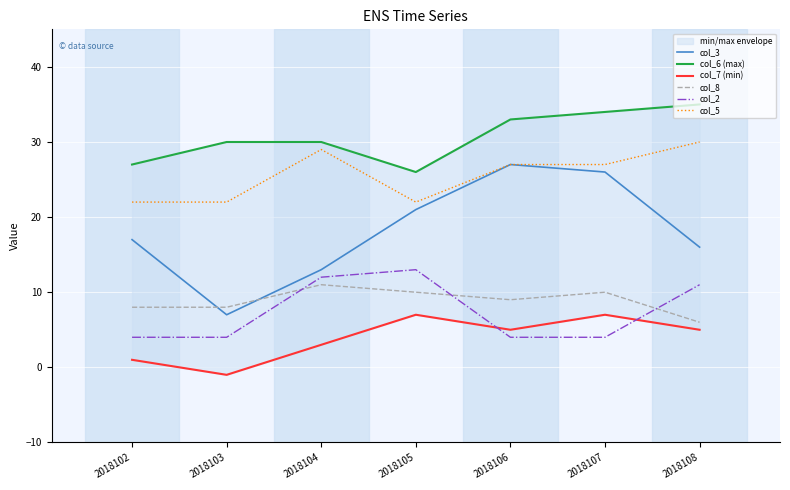

Rank the series by their maximum value, from highest to lowest.

col_6 (max), col_5, col_3, col_2, col_8, col_7 (min)